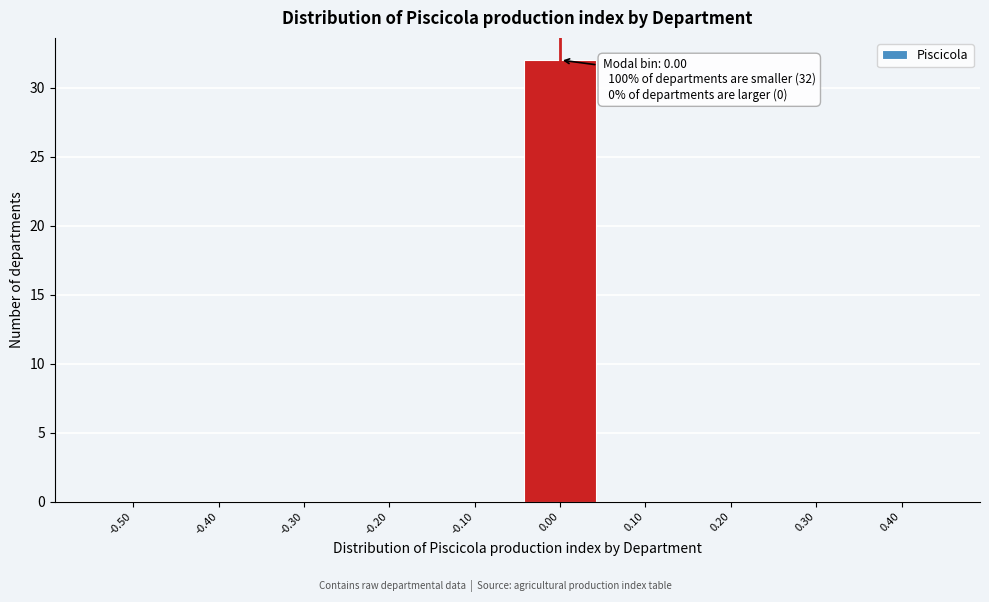

Reading right to left, what are all the values shown in this chart?

0.40=0	0.30=0	0.20=0	0.10=0	0.00=32	-0.10=0	-0.20=0	-0.30=0	-0.40=0	-0.50=0